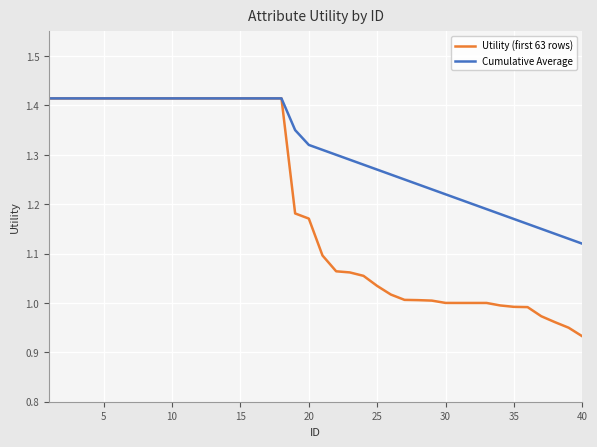

Which series has the largest range (max minus min)?

Utility (first 63 rows)